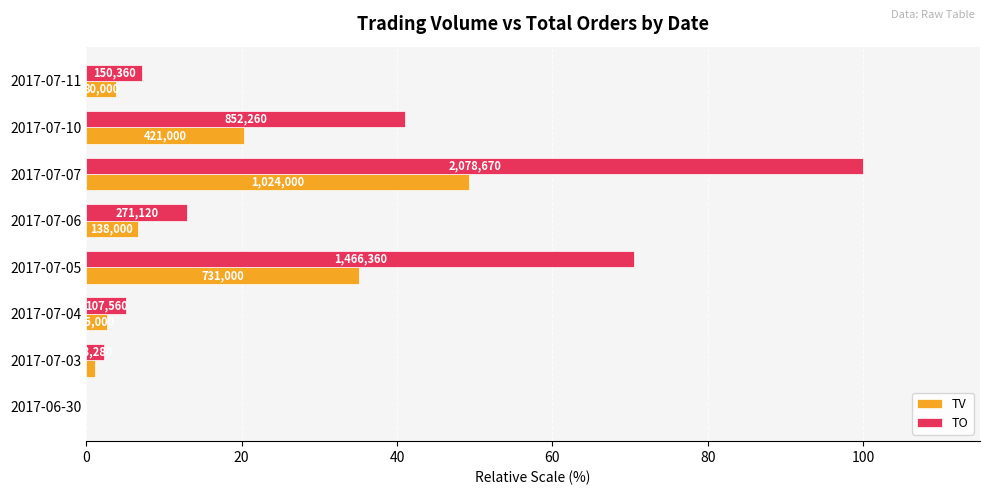

Rank the series by their average value, from lowest to highest.

TV, TO